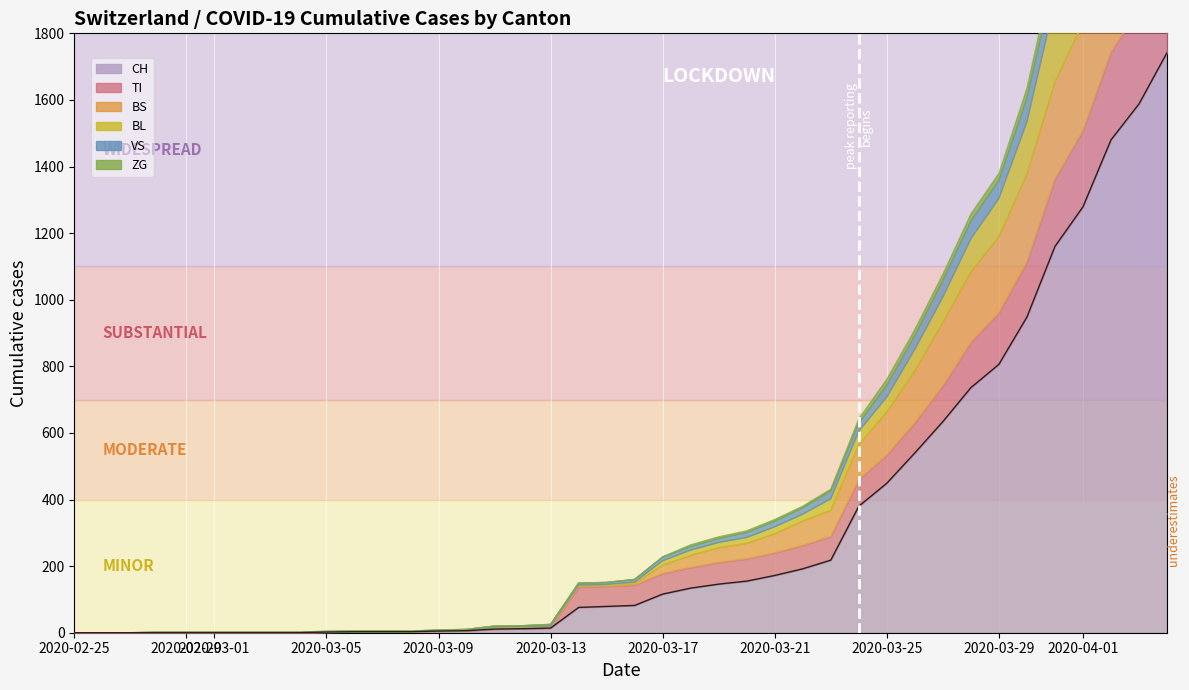

What is the difference between the maximum and minimum values in the ZG series?

46